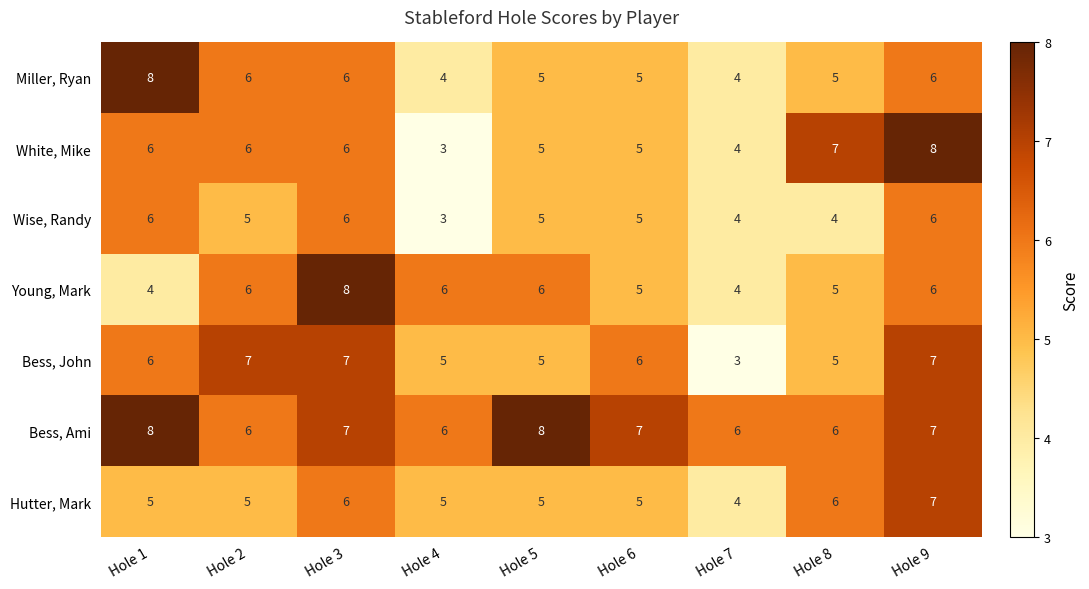

Is it true that Young, Mark equals 8 at Hole 8?

False